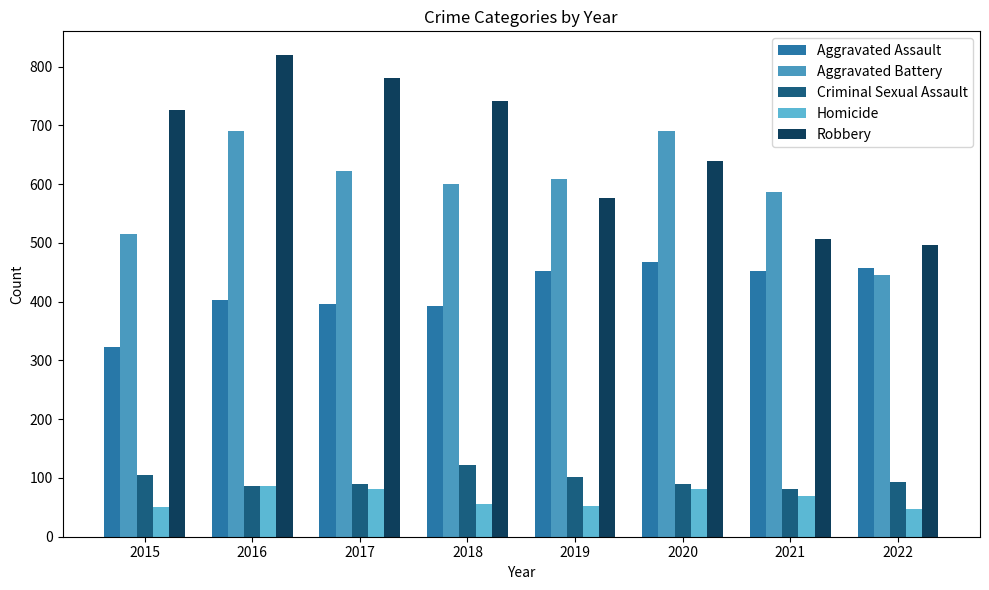

Does the chart contain any negative values?

No